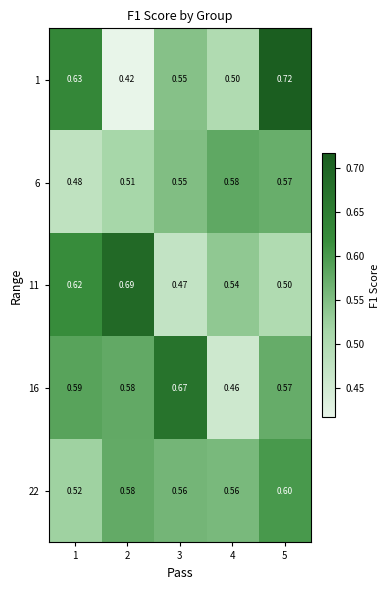

What is the difference between the highest and lowest values at 3?

0.2